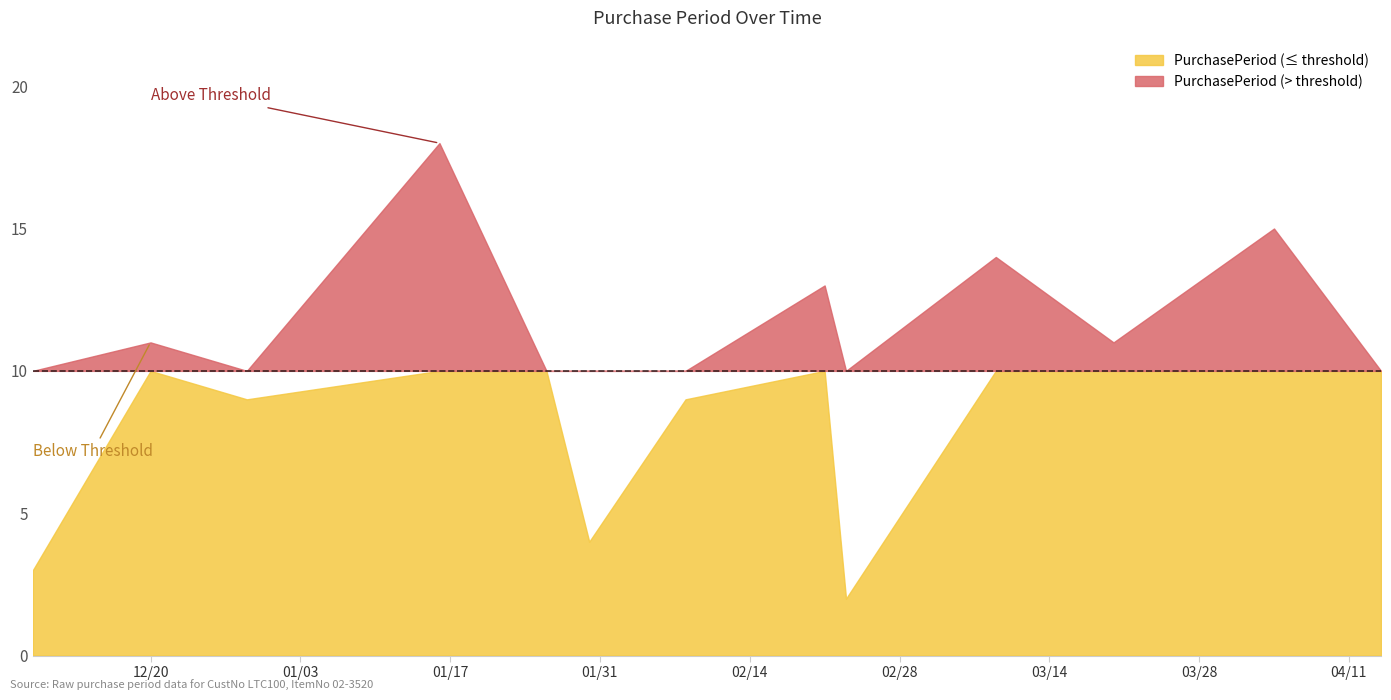

How many points are lower than both their immediate neighbors (excluding endpoints)?

4